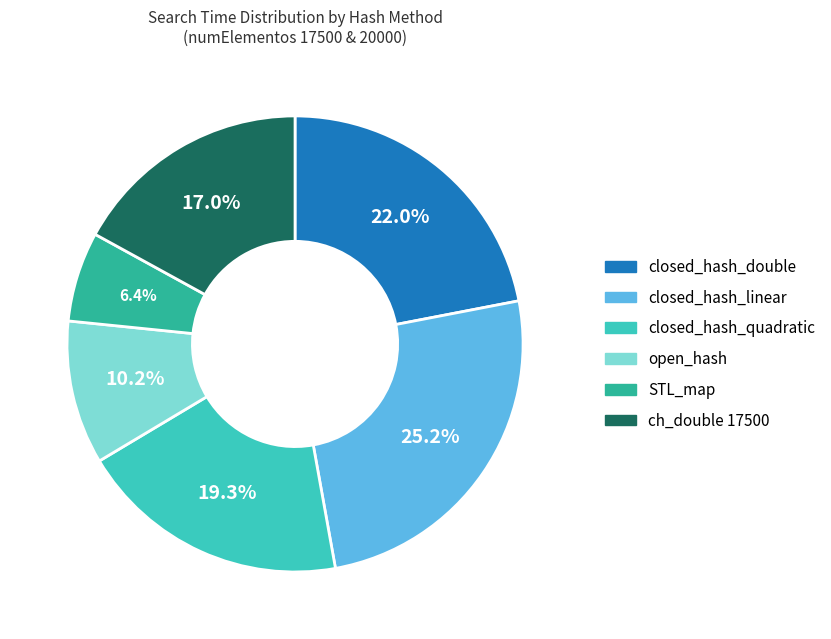

Is there a majority slice in this chart?

No